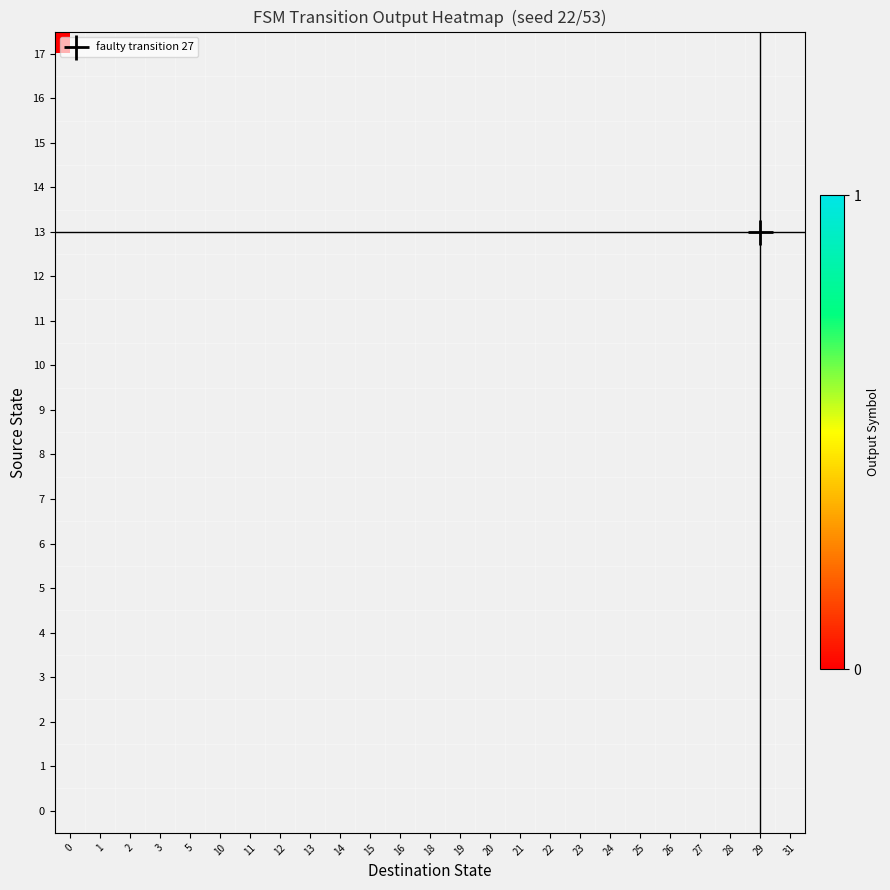

Rank the categories by 15 value from lowest to highest.

0, 1, 2, 3, 5, 10, 11, 12, 13, 14, 15, 16, 18, 19, 20, 21, 22, 23, 24, 25, 26, 27, 28, 29, 31